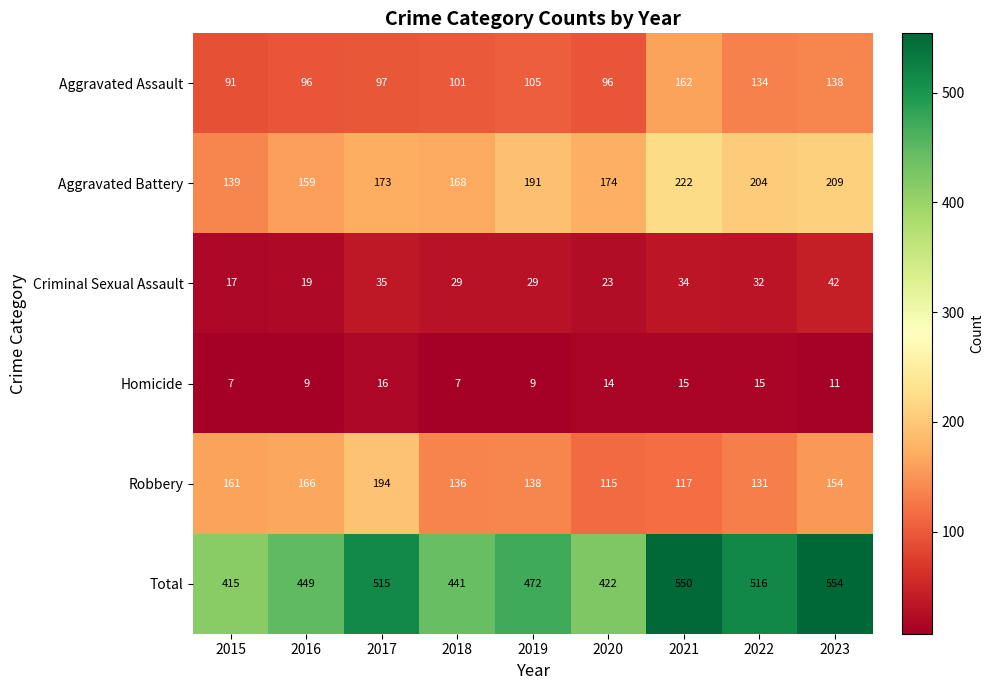

How many data points does each series have?

9